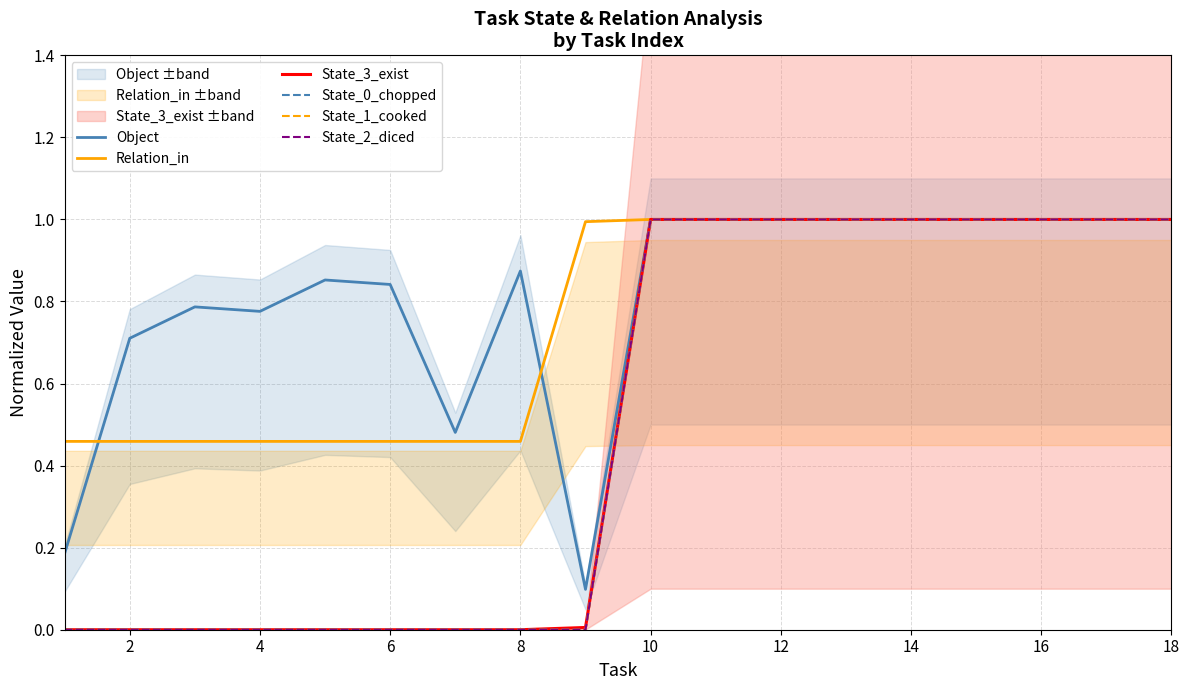

What are all the series names shown in the legend?

Object, Relation_in, State_3_exist, State_0_chopped, State_1_cooked, State_2_diced